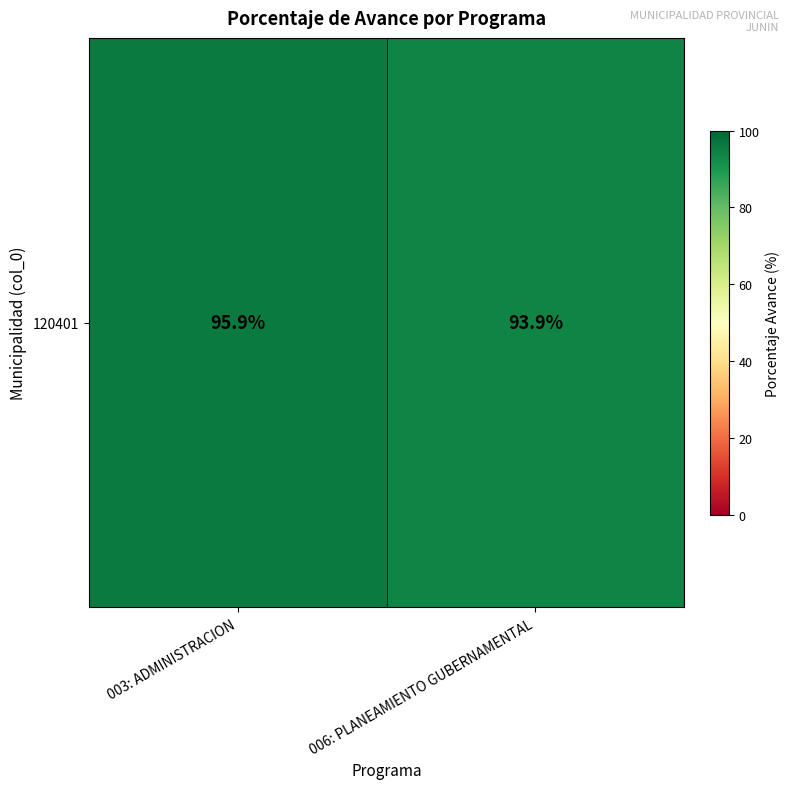

Rank the categories by value from lowest to highest.

006: PLANEAMIENTO GUBERNAMENTAL, 003: ADMINISTRACION